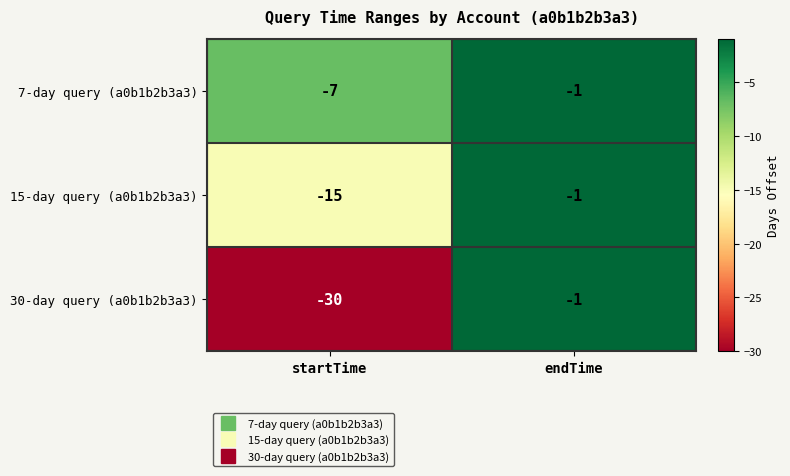

The value of 15-day query (a0b1b2b3a3) at startTime is -21. True or false?

False